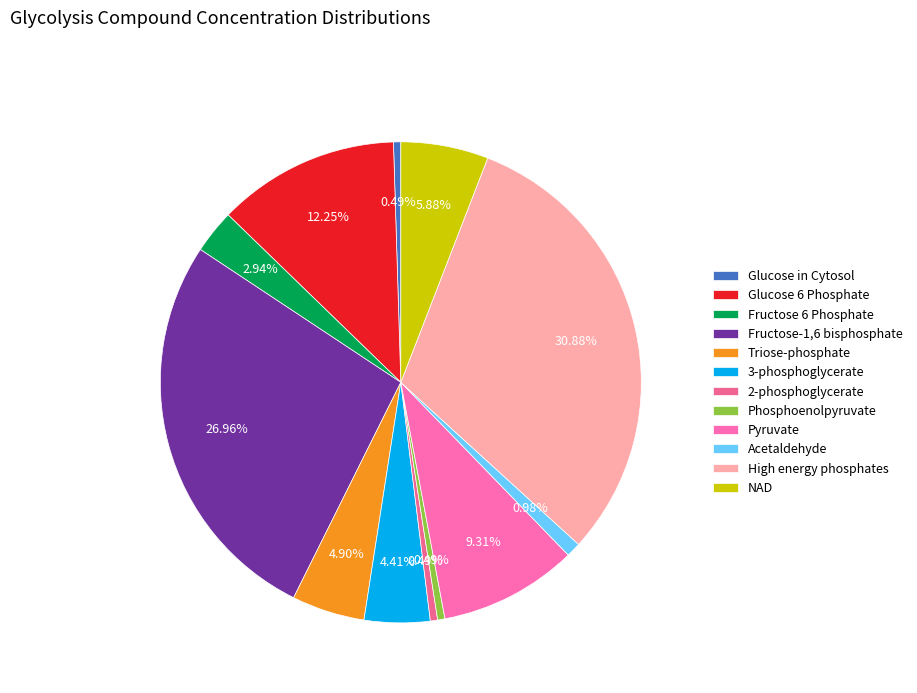

How many slices are in this pie chart?

12